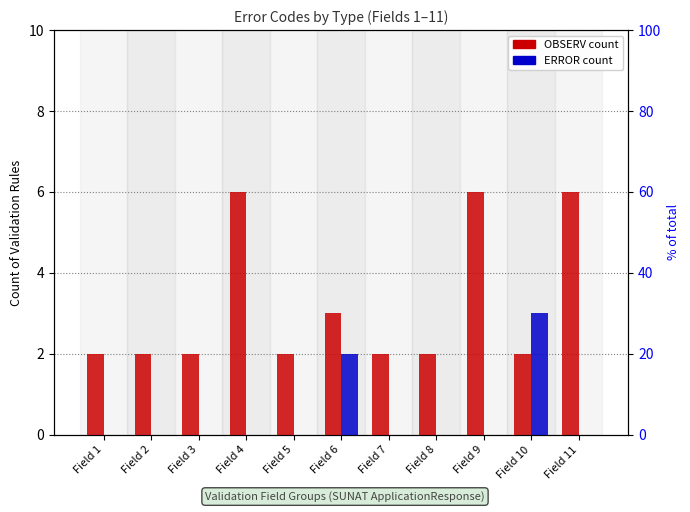

List the series in order of their peak value, lowest first.

ERROR, OBSERV